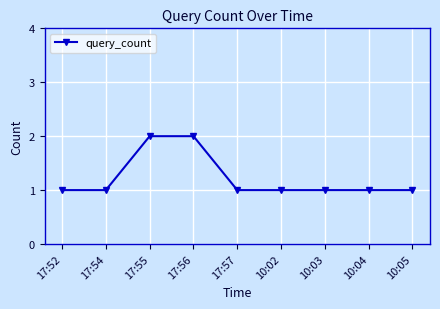

What is the ratio of the value at 10:02 to the value at 10:03?

1.0